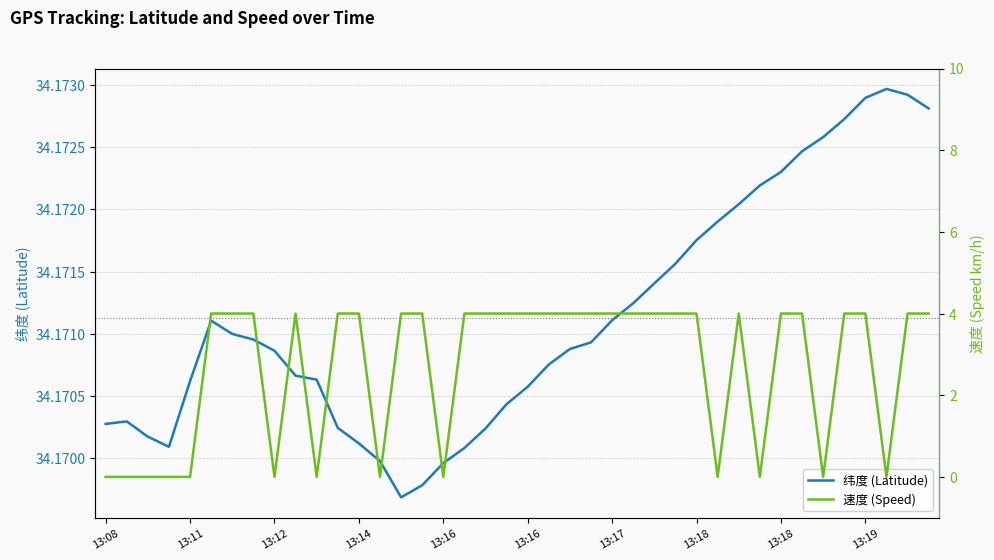

True or false: 速度 (Speed) and 纬度 (Latitude) intersect in this chart.

False